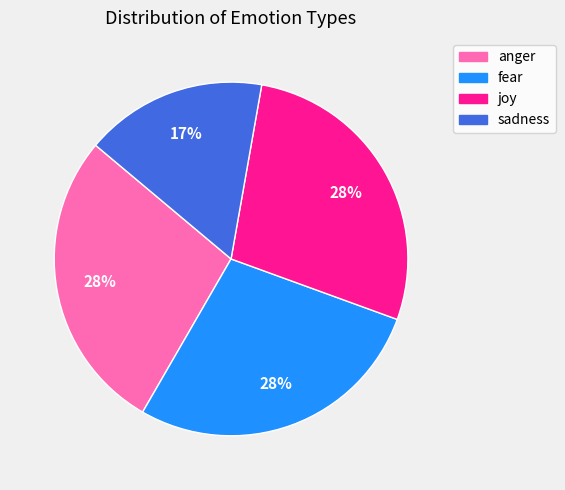

Is sadness the majority of the pie?

No